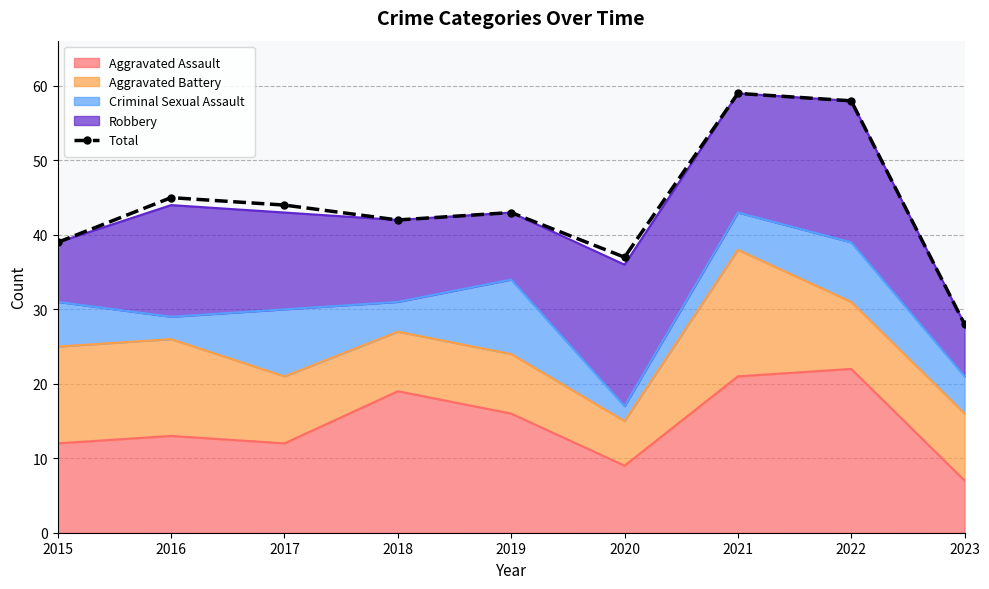

What is the difference between the maximum and minimum values?

31